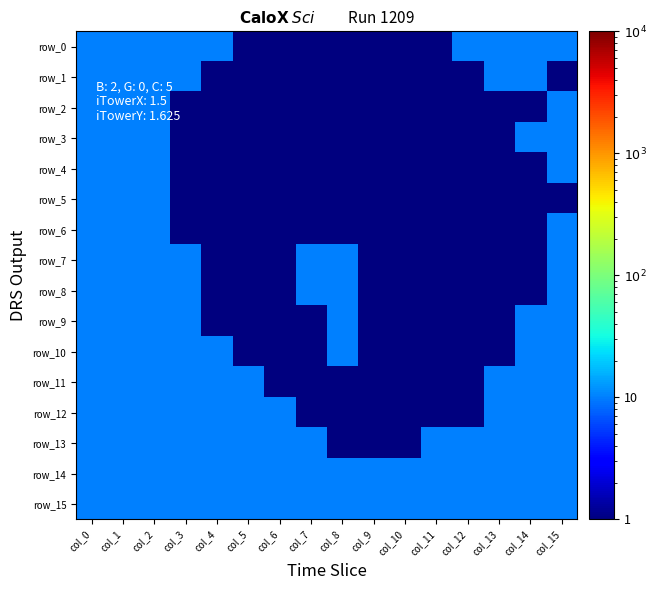

Is the value of row_14 at col_10 greater than the value of row_11 at col_14?

No